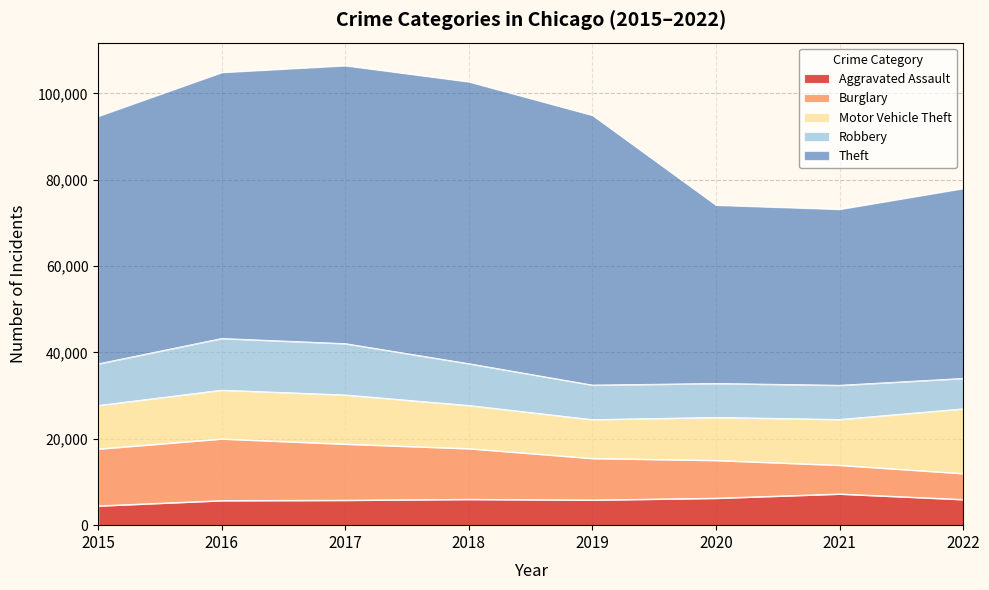

At how many categories does at least one series exceed 55288?

5